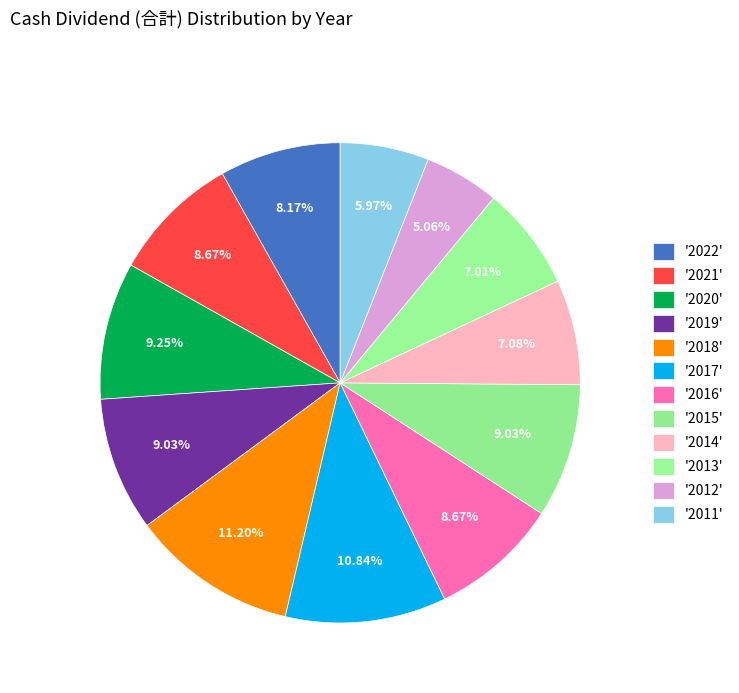

Is there a majority slice in this chart?

No